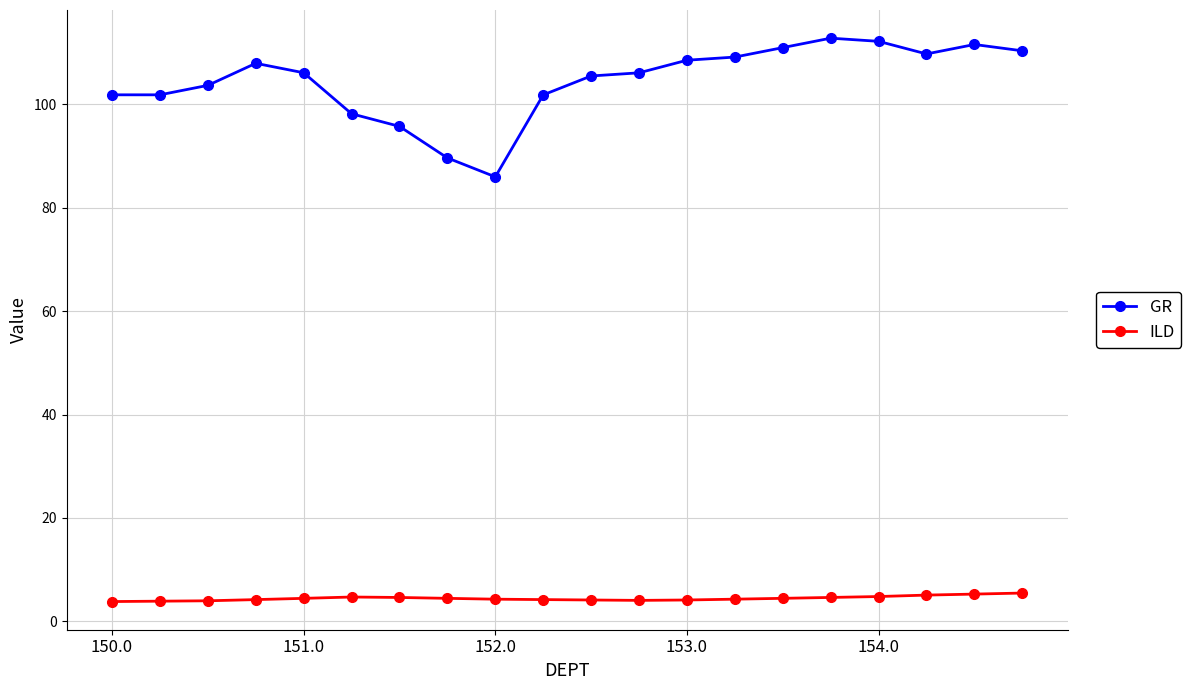

Which series has the widest spread of values?

GR